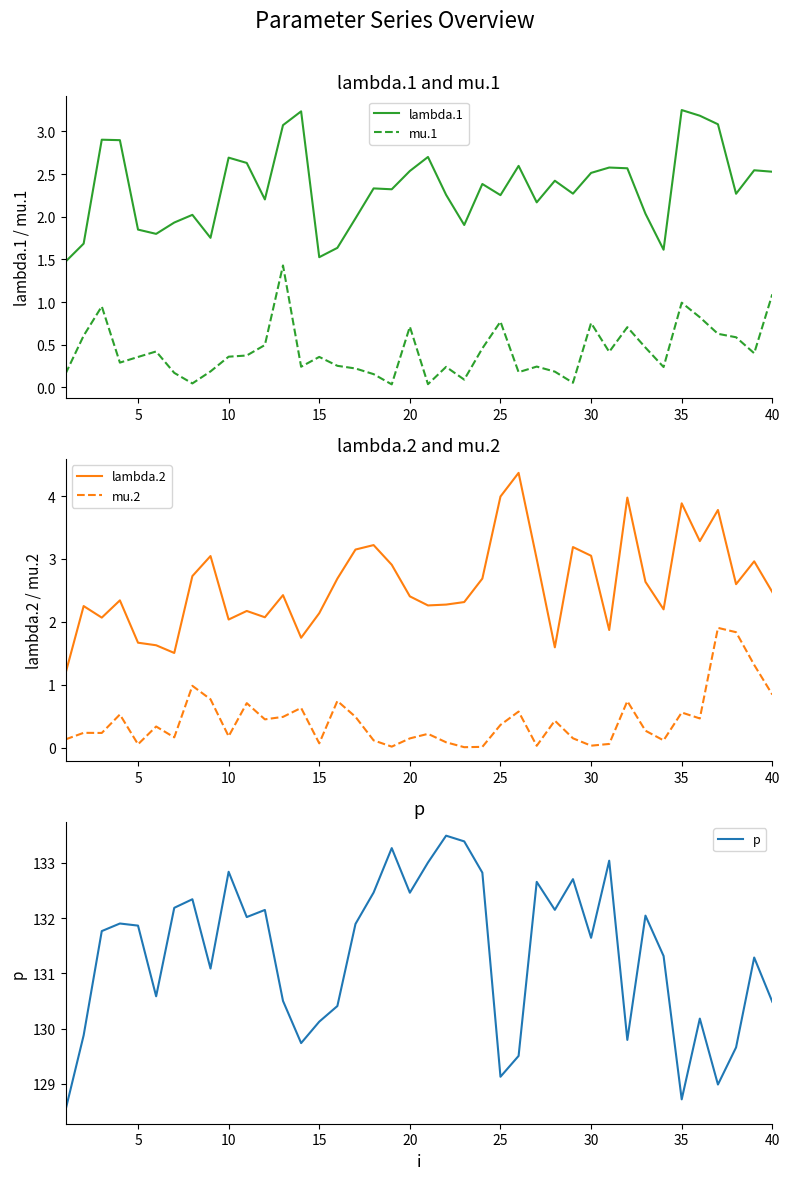

What is the maximum value for lambda.2?

4.4